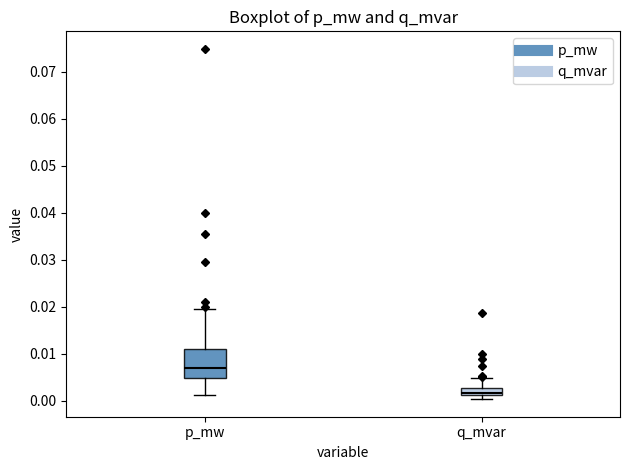

Comparing the boxes themselves (not the whiskers), which one is the tallest?

p_mw